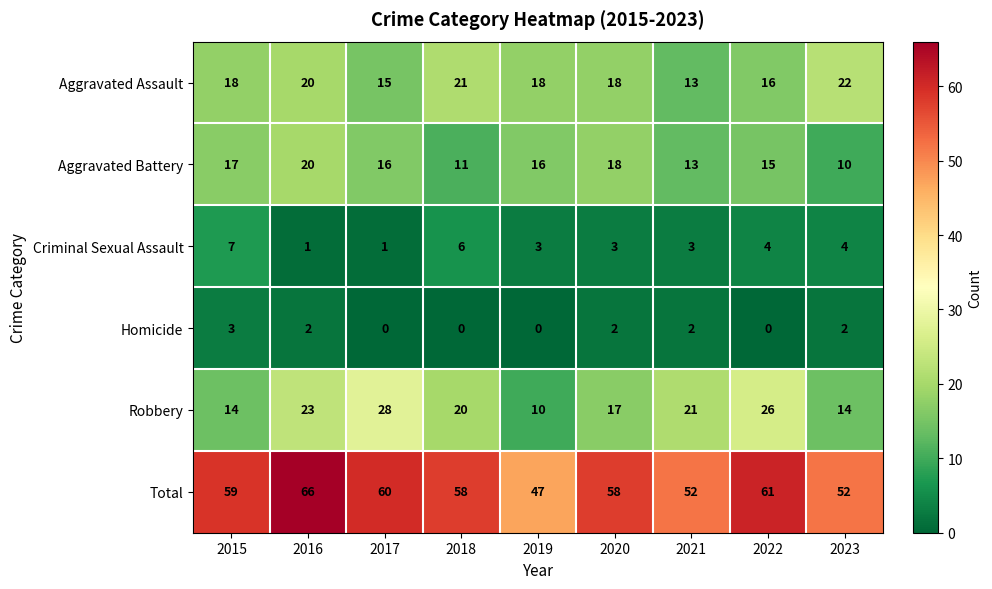

Which series has the widest spread of values?

Total